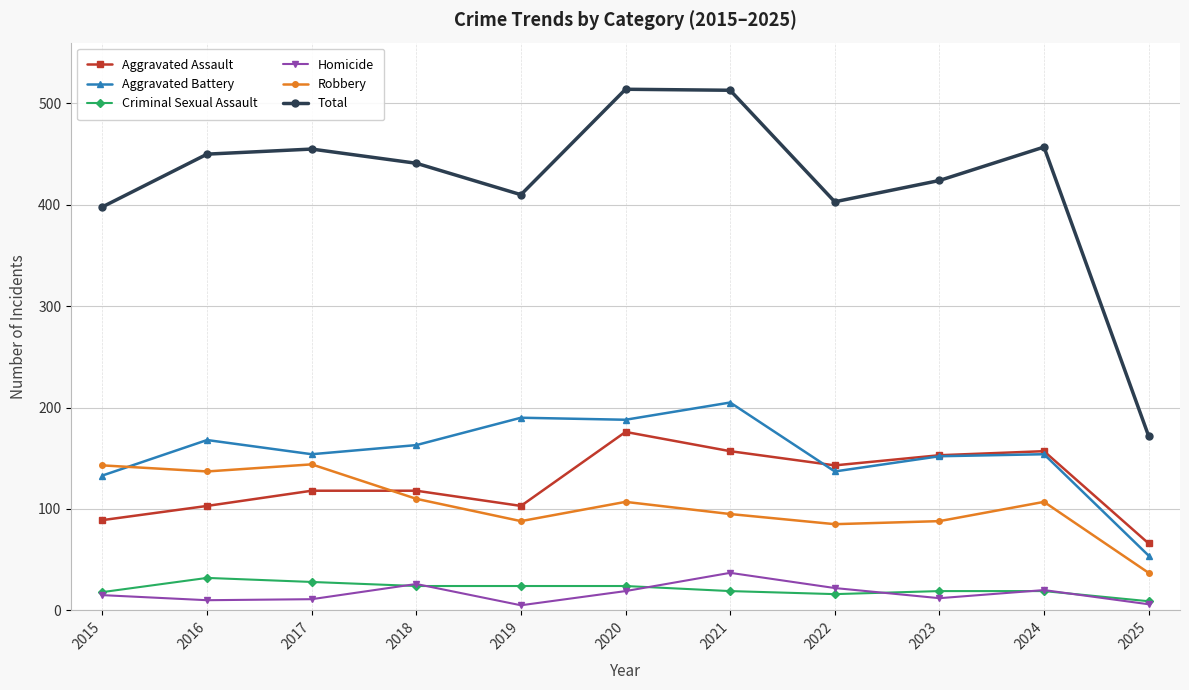

The Total series shows 403 at 2022. True or false?

True